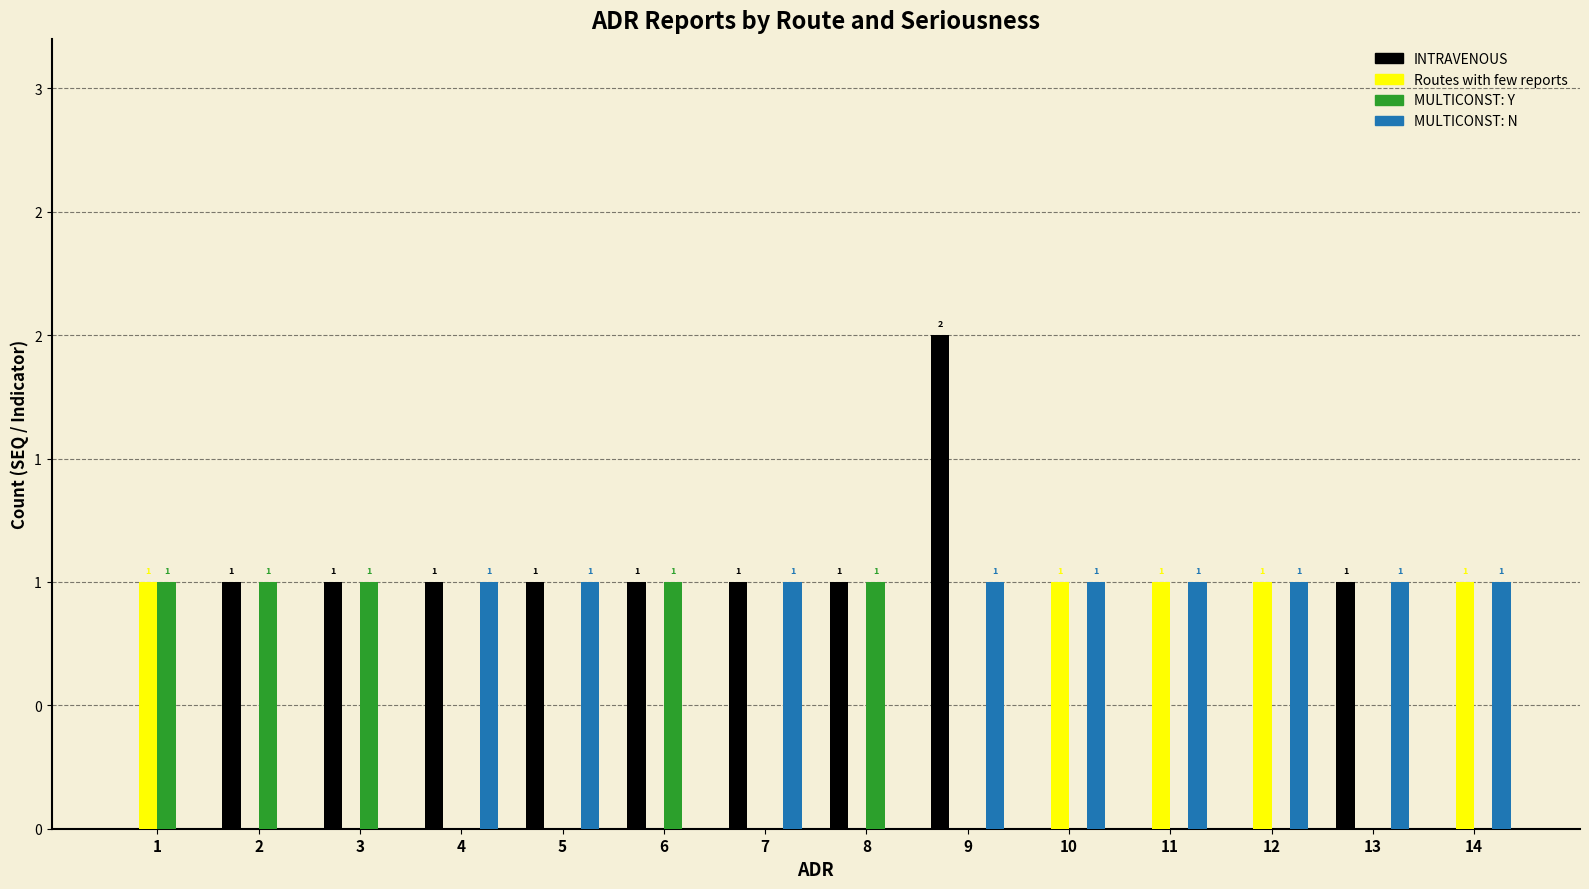

Which has a higher value, 2 or 5?

2